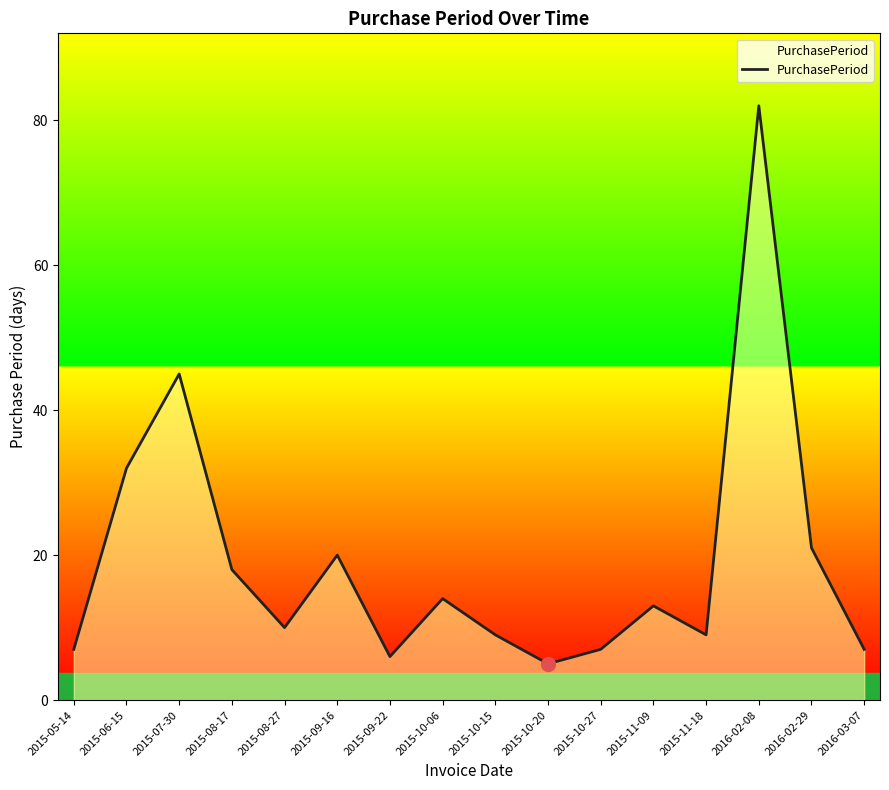

What is the difference between the maximum and second lowest values?

76